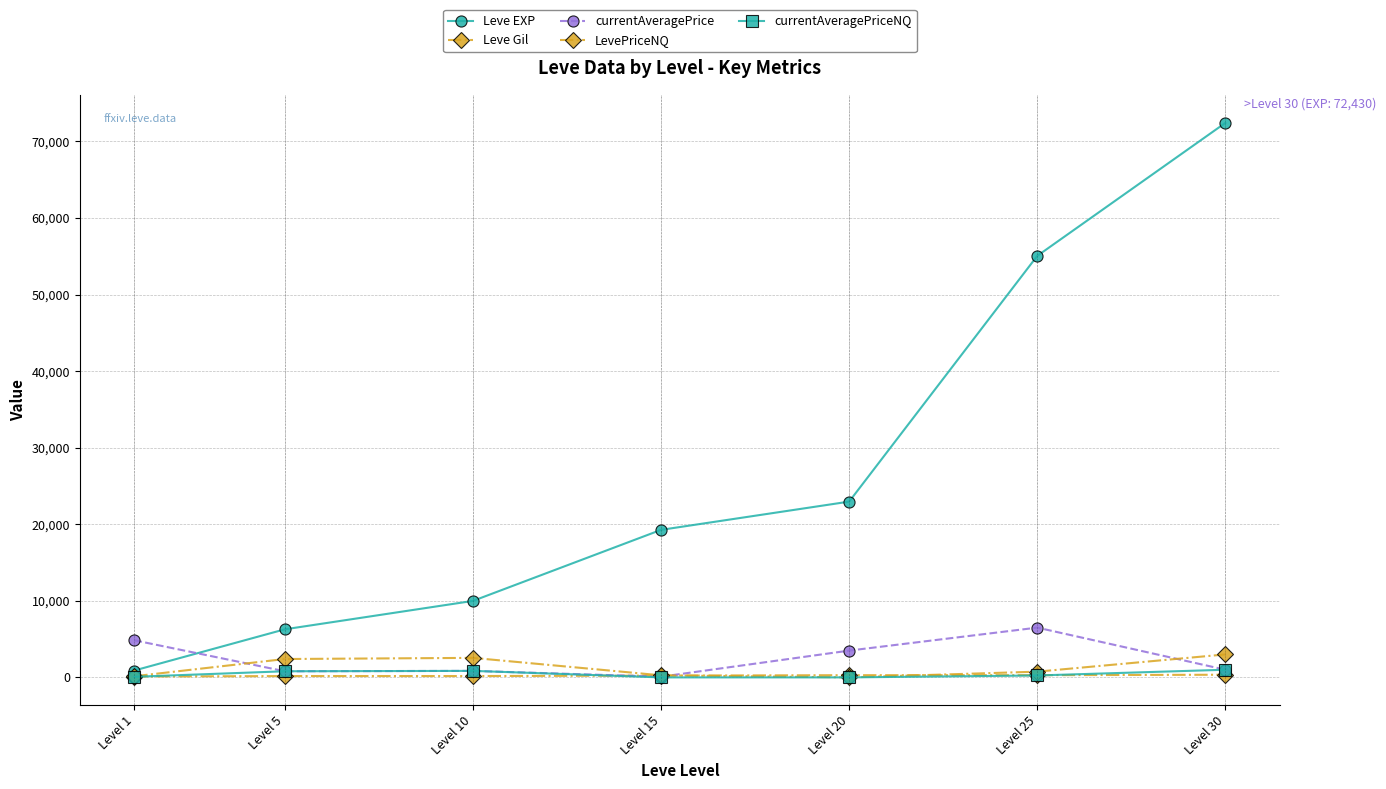

Which has a higher value, Level 10 or Level 20?

Level 20